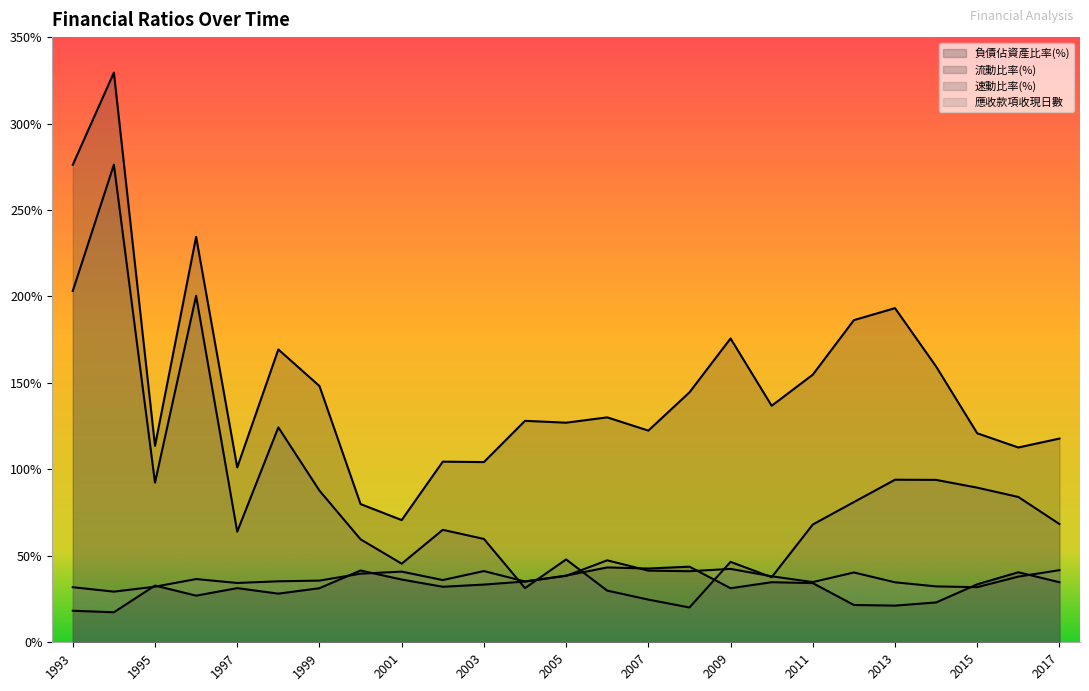

True or false: 速動比率(%) has a value of 139.4 at 1995.

False